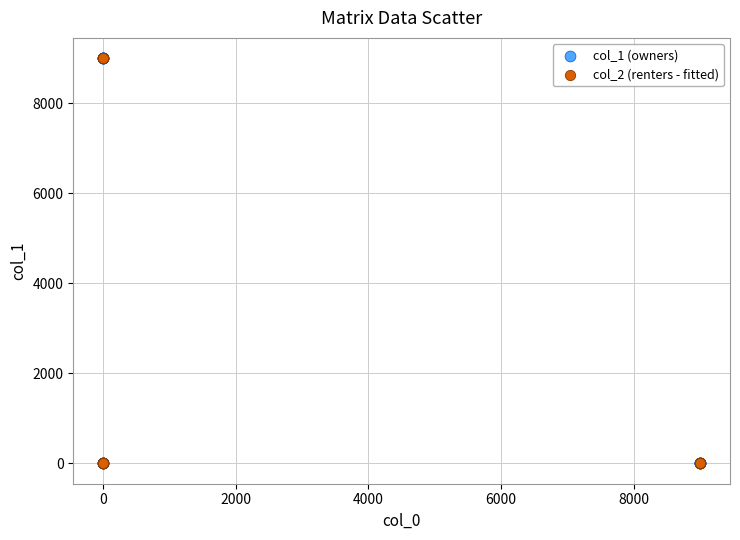

What are all the series names shown in the legend?

col_1 (owners), col_2 (renters - fitted)